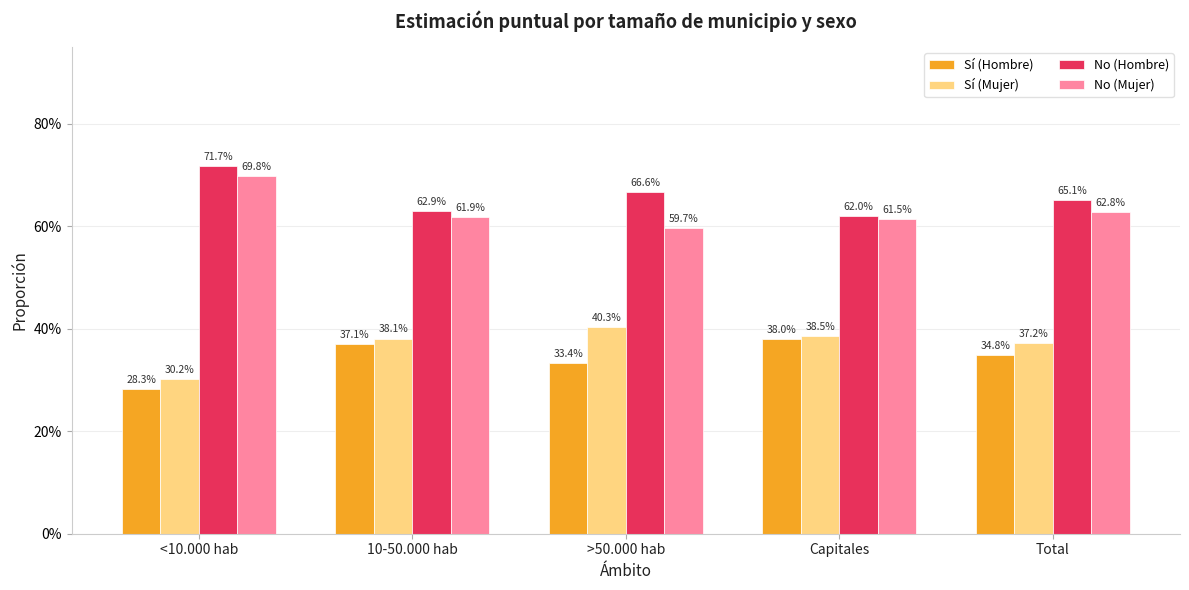

Reading right to left, transcribe all the data shown in this chart.

Sí (Hombre): Total=0.3	Capitales=0.4	>50.000 hab=0.3	10-50.000 hab=0.4	<10.000 hab=0.3
Sí (Mujer): Total=0.4	Capitales=0.4	>50.000 hab=0.4	10-50.000 hab=0.4	<10.000 hab=0.3
No (Hombre): Total=0.7	Capitales=0.6	>50.000 hab=0.7	10-50.000 hab=0.6	<10.000 hab=0.7
No (Mujer): Total=0.6	Capitales=0.6	>50.000 hab=0.6	10-50.000 hab=0.6	<10.000 hab=0.7